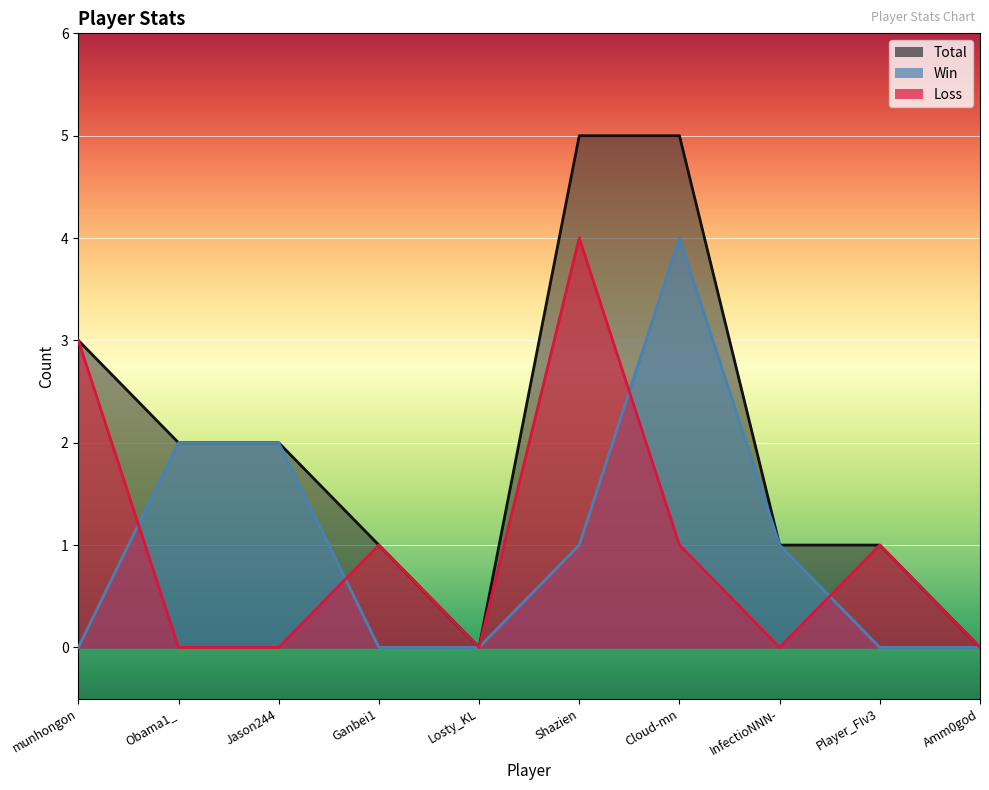

True or false: Total and Loss cross at least once.

False